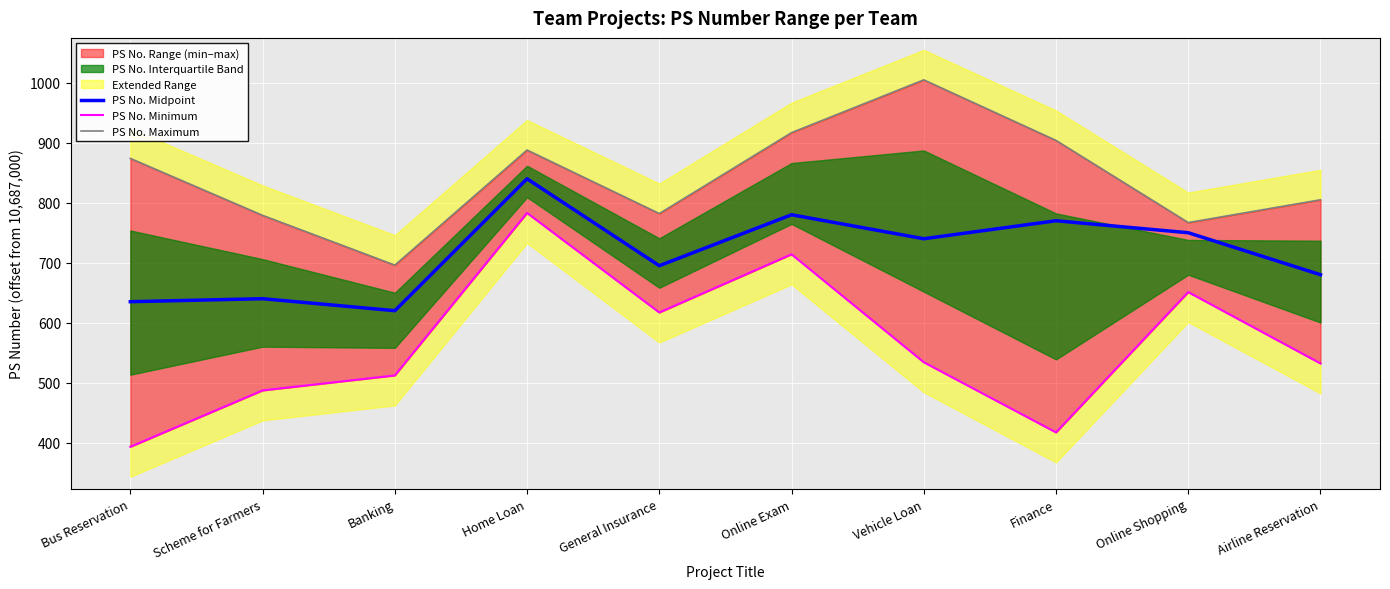

True or false: PS No. Midpoint and PS No. Minimum cross at least once.

False